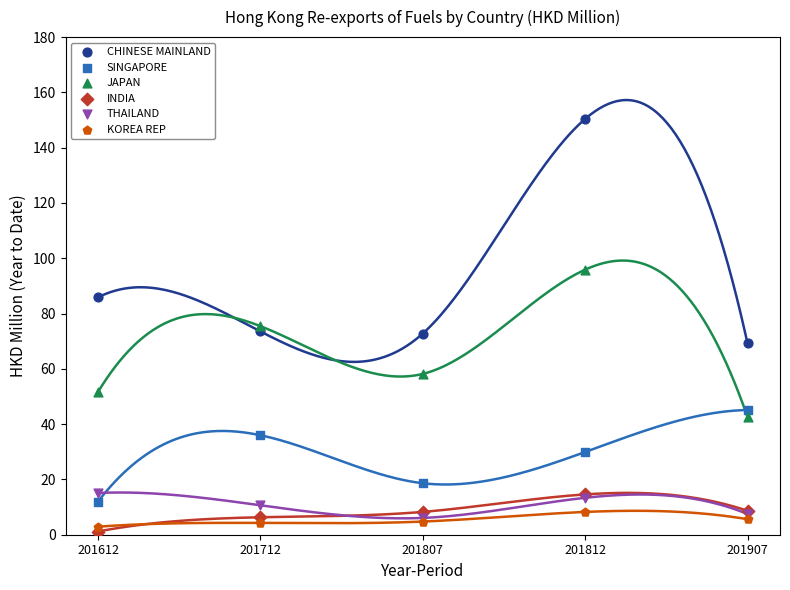

Which series contains the lowest Y value?

INDIA